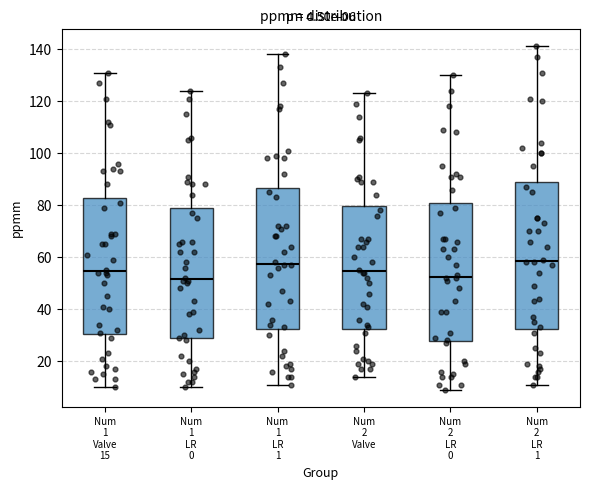

Which box is the tallest, from its lower edge to its upper edge?

Num 2 LR 1